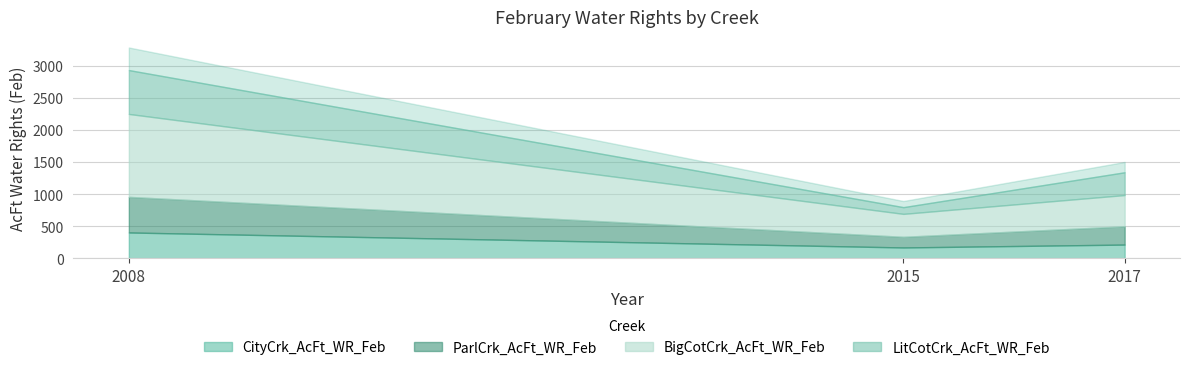

How many data points in LitCotCrk_AcFt_WR_Feb are less than 354?

1